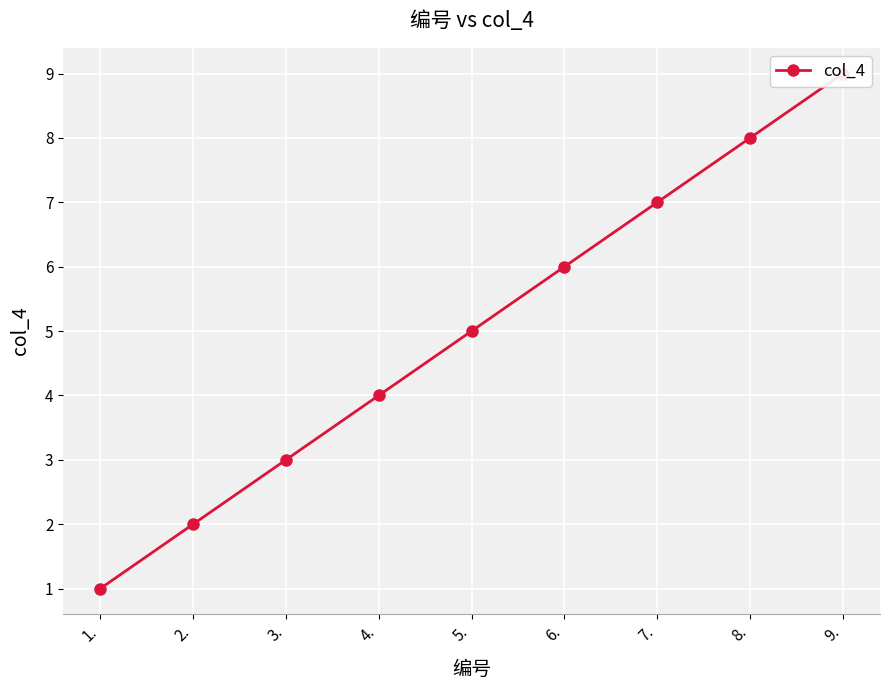

Rank the categories by value from highest to lowest.

9., 8., 7., 6., 5., 4., 3., 2., 1.